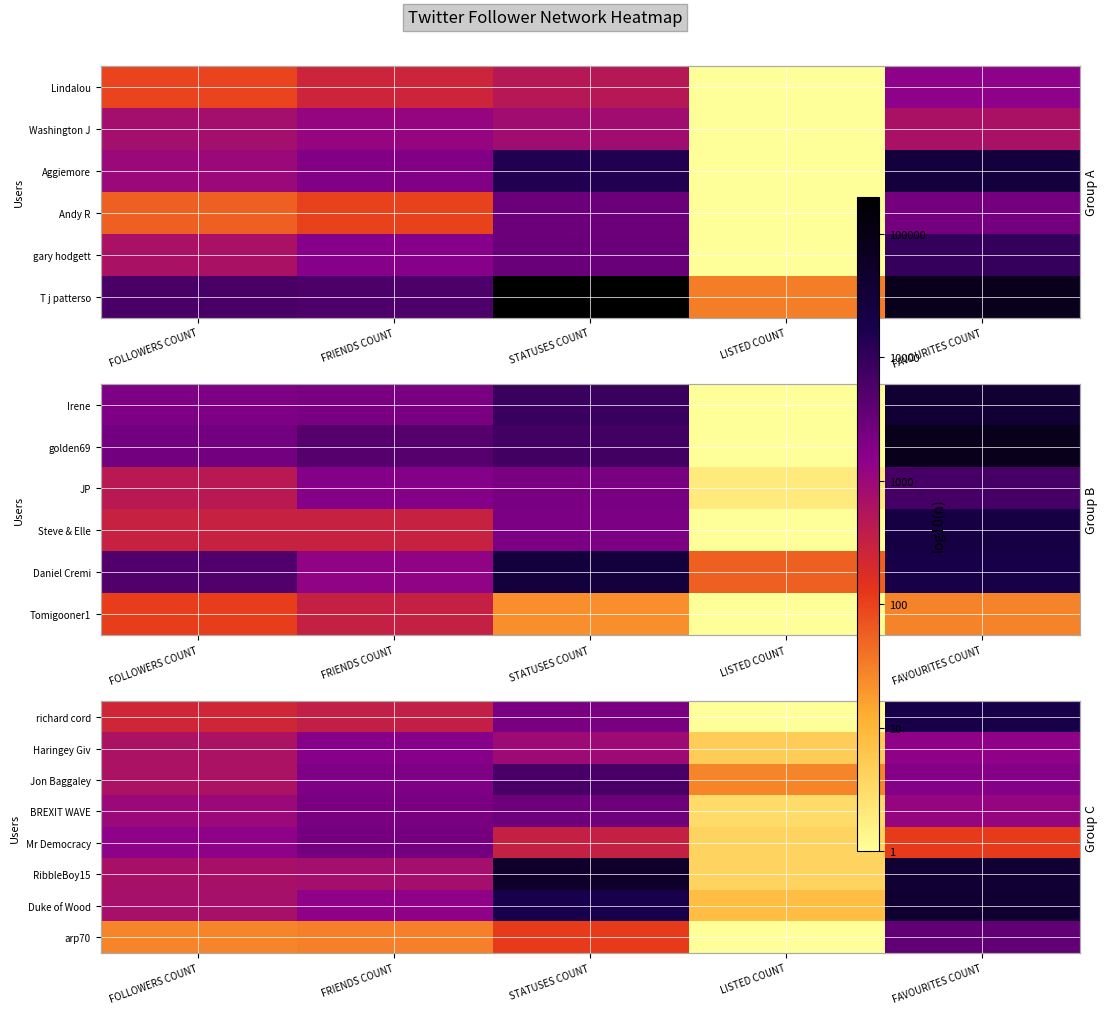

At which label is BREXIT WAVE closest to 1?

LISTED COUNT